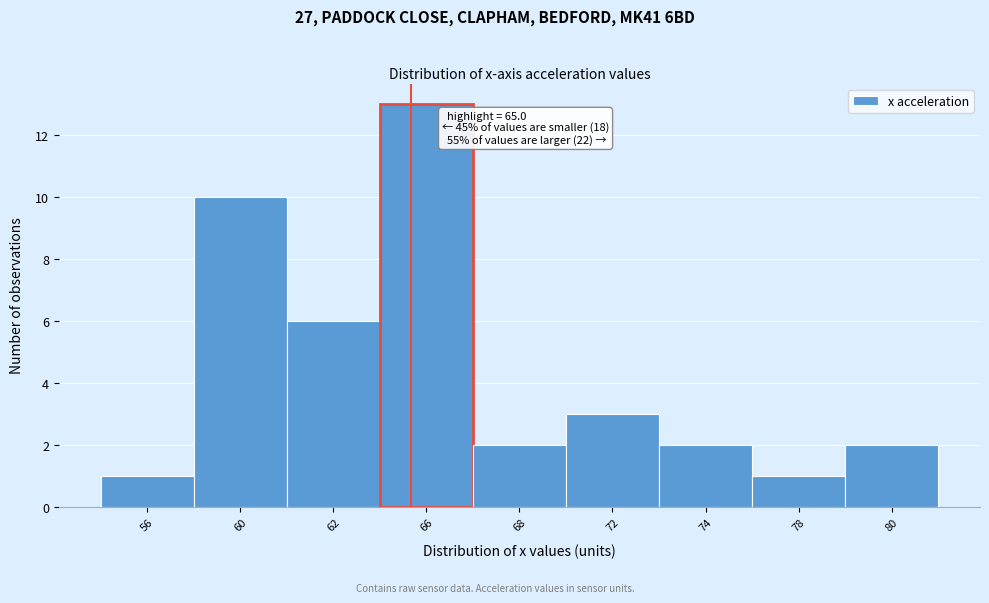

Reading left to right, list all the values displayed in this chart.

56=1	60=10	62=6	66=13	68=2	72=3	74=2	78=1	80=2